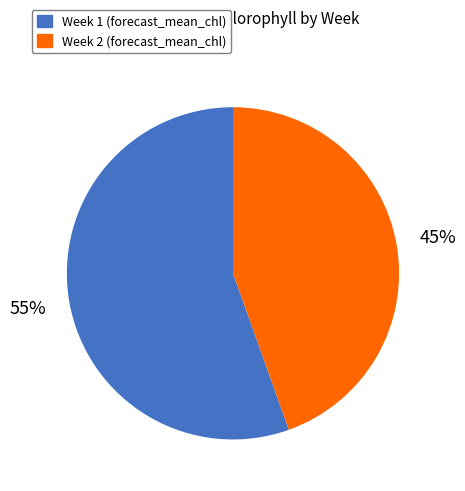

How many slices are in this pie chart?

2